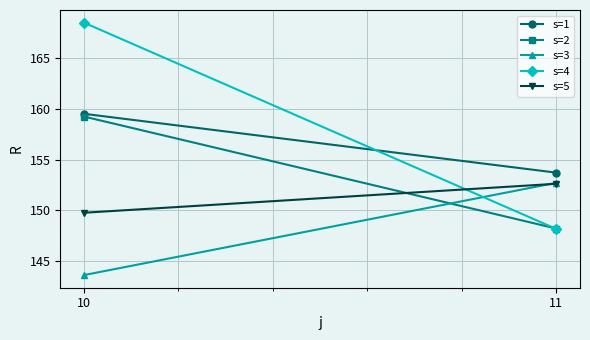

What are all the series names shown in the legend?

s=1, s=2, s=3, s=4, s=5